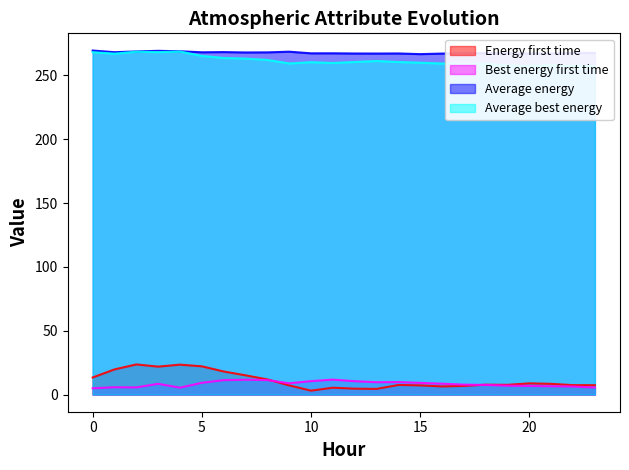

Reading left to right, extract all data points from this chart.

ATT8: 0=13.3	1=19.7	2=23.6	3=21.9	4=23.4	5=22.1	6=18.1	7=15.0	8=11.8	9=7.2	10=3.0	11=5.3	12=4.6	13=4.4	14=7.5	15=7.2	16=6.3	17=6.7	18=7.7	19=7.6	20=8.7	21=8.4	22=7.4	23=7.3
ATT10: 0=4.9	1=5.7	2=5.6	3=8.4	4=5.4	5=9.2	6=11.3	7=11.6	8=11.3	9=8.8	10=10.5	11=11.7	12=10.4	13=9.6	14=9.8	15=9.1	16=8.5	17=7.7	18=7.5	19=6.9	20=6.7	21=6.5	22=6.3	23=5.5
ATT13: 0=269.4	1=268.1	2=268.7	3=269.2	4=268.9	5=268.1	6=268.2	7=267.9	8=268.0	9=268.5	10=267.2	11=267.3	12=267.1	13=267.1	14=267.1	15=266.6	16=267.0	17=267.5	18=267.3	19=267.3	20=267.0	21=267.1	22=267.6	23=267.5
ATT14: 0=268.1	1=267.0	2=268.5	3=268.2	4=268.6	5=265.2	6=263.6	7=263.2	8=262.1	9=259.3	10=260.3	11=259.7	12=260.5	13=261.2	14=260.5	15=259.9	16=259.3	17=258.7	18=259.1	19=257.6	20=257.4	21=257.9	22=257.4	23=257.2